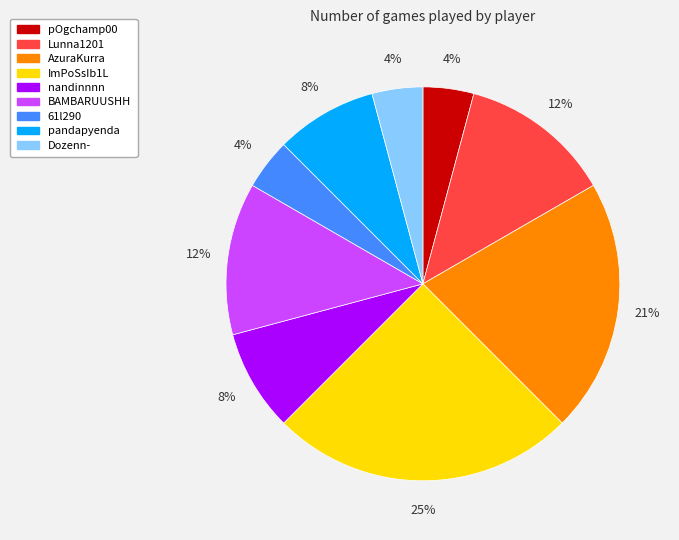

Does AzuraKurra account for over 50% of the chart?

No